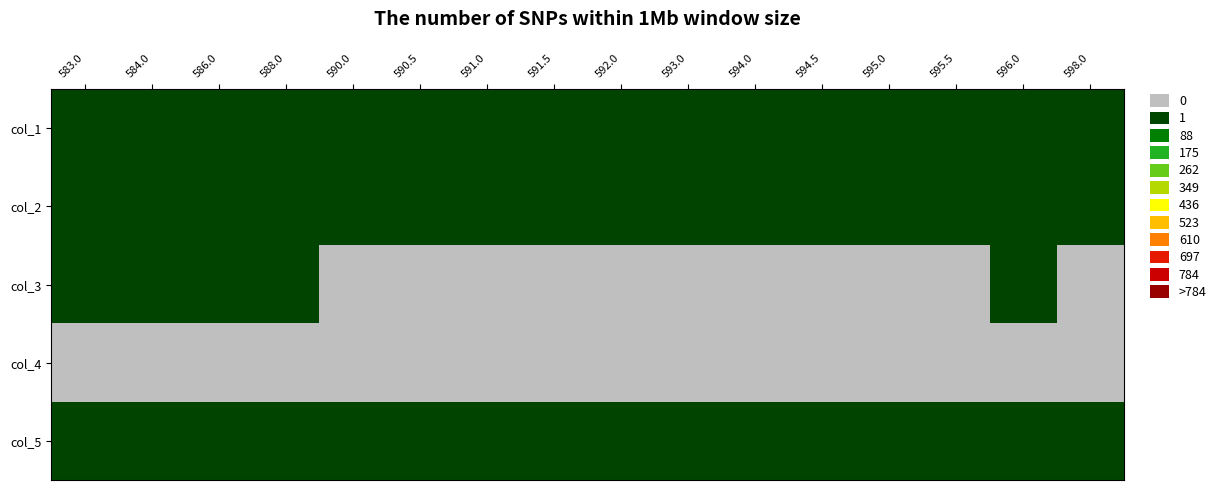

What is the greatest value displayed?

78.0